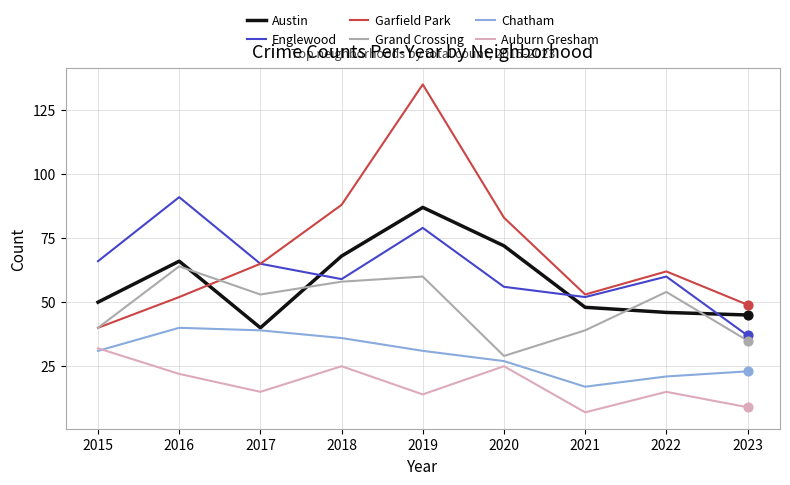

What is the total value across all series at 2018?

334